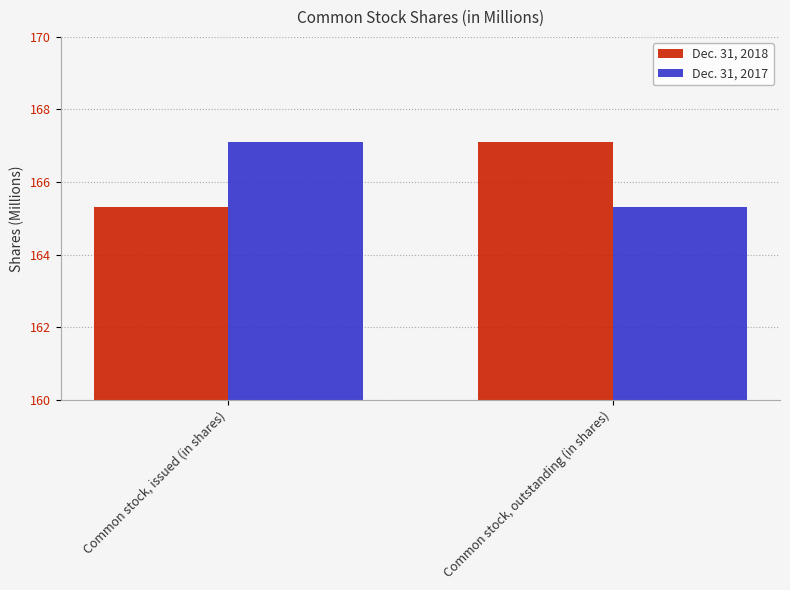

What is the difference between the Dec. 31, 2018 values at Common stock, outstanding (in shares) and Common stock, issued (in shares)?

1.8